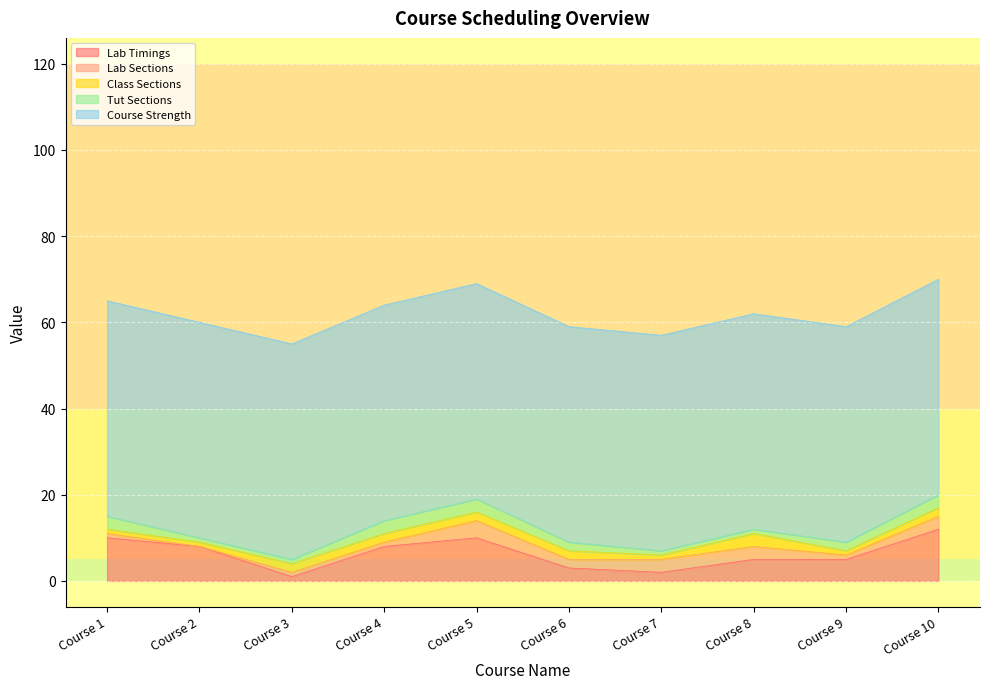

What are all the series names shown in the legend?

Lab Timings, Lab Sections, Class Sections, Tut Sections, Course Strength